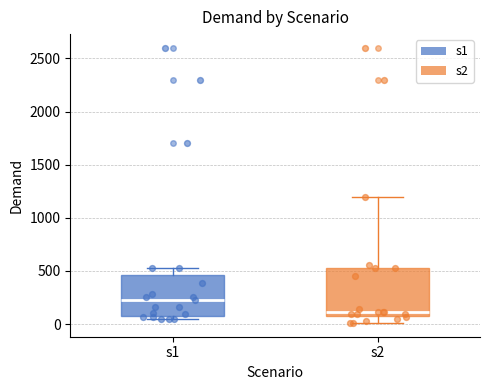

Reading left to right, transcribe this box plot: for each box, give where its median line is, the range the box spans, and where its two whiskers end, as read against the y-axis. The values are not printed on the chart, so give them approximately, as read against the axis.

s1: median 250, box 100 to 450, whiskers 50 to 550
s2: median 100 (just above the box's lower edge), box 100 to 550, whiskers 0 to 1200